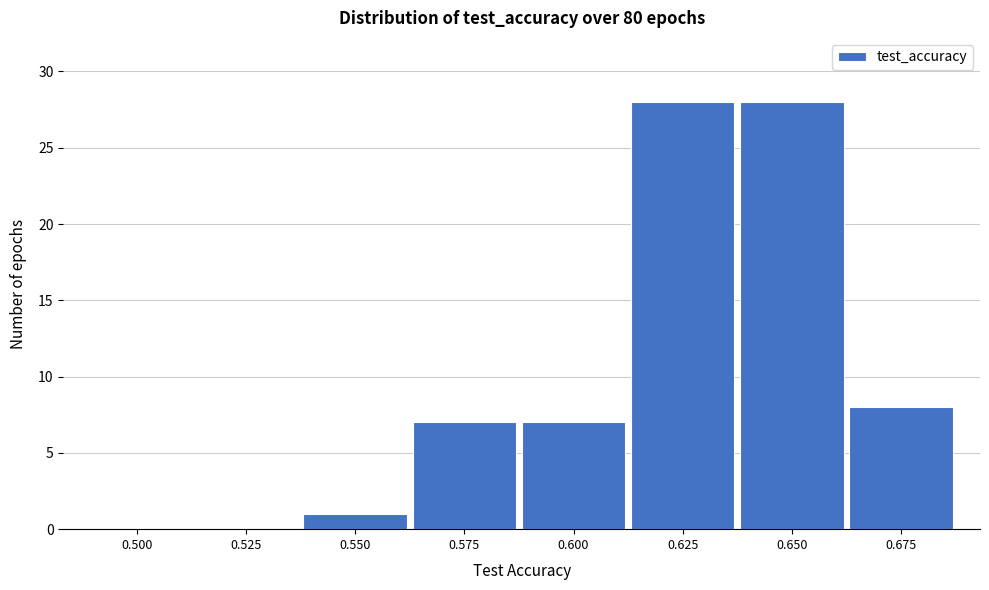

Reading left to right, what are all the values shown in this chart?

0.500=0	0.525=0	0.550=1	0.575=7	0.600=7	0.625=28	0.650=28	0.675=8